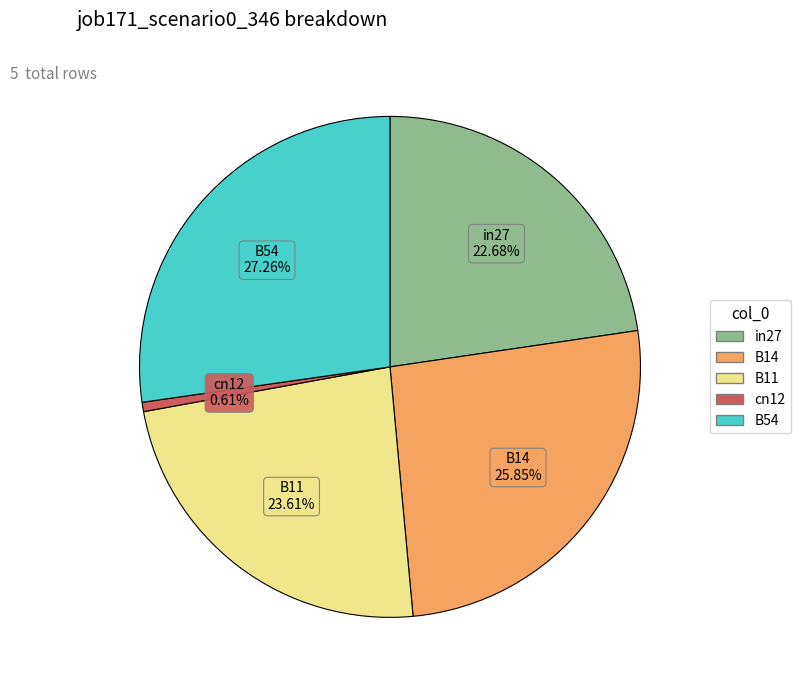

How many segments does this pie chart have?

5